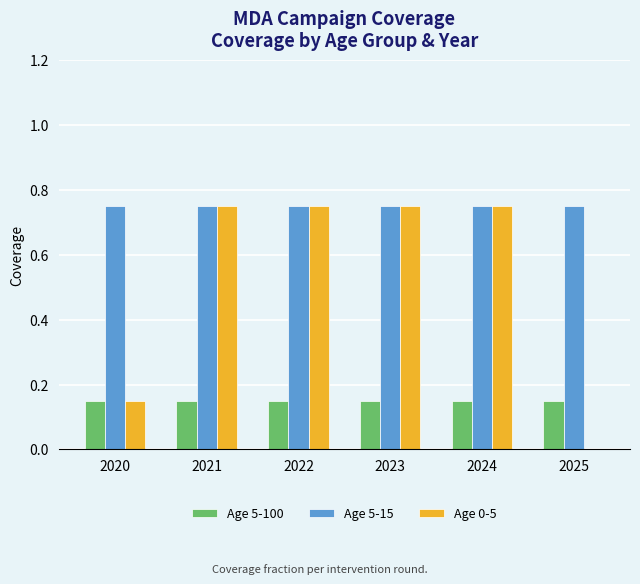

What is the sum of the Age 0-5 values at 2021 and 2022?

1.5